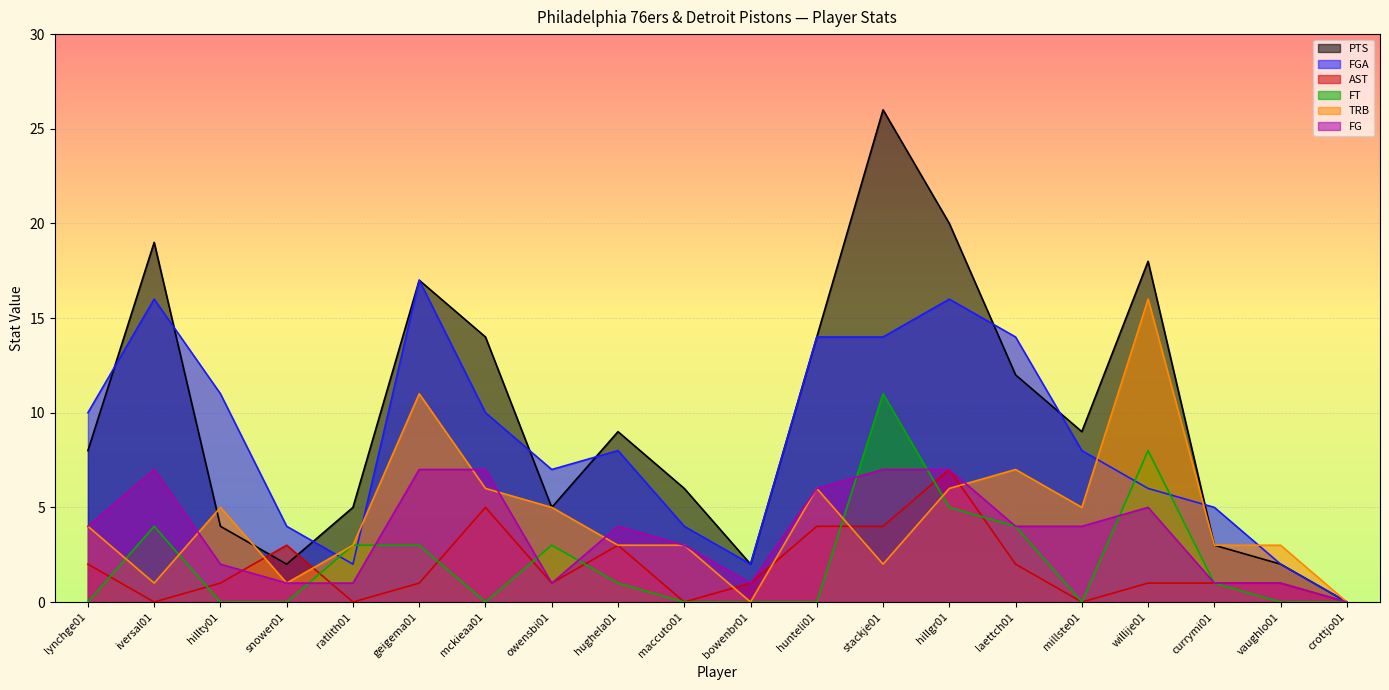

Where is the first local maximum for AST?

snower01